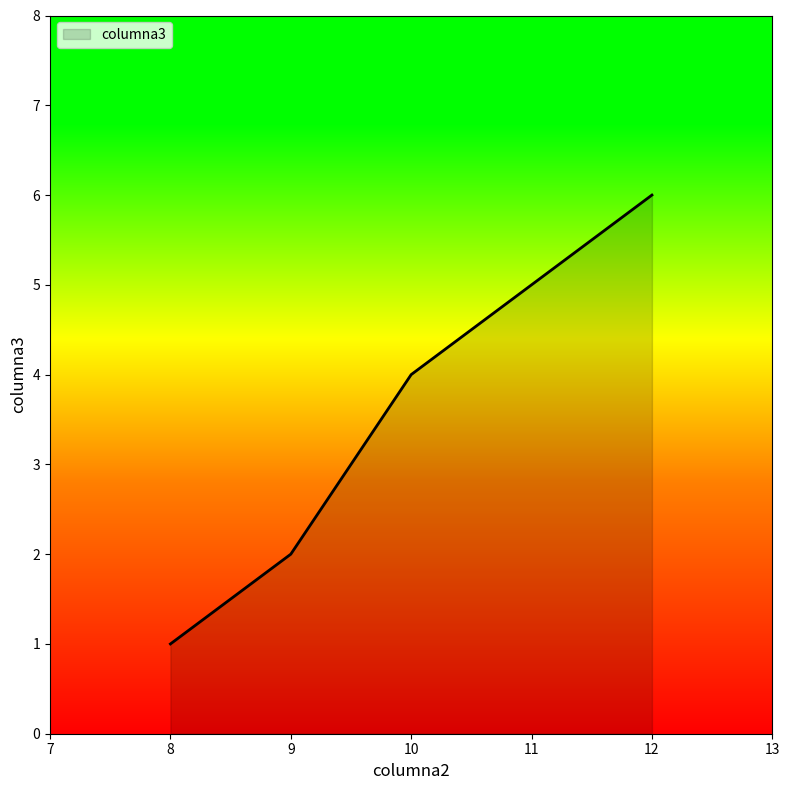

At which category does the chart reach its peak across all series?

12